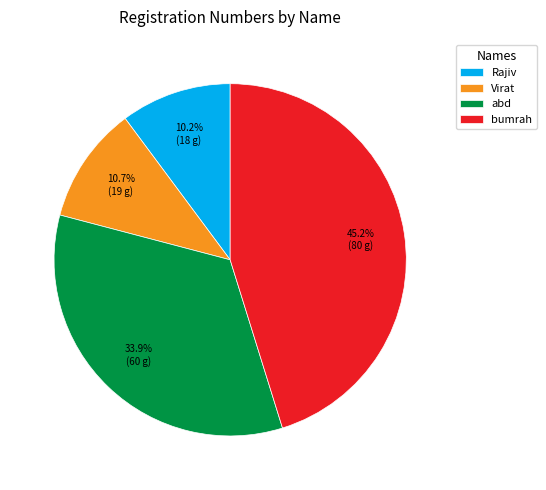

To the nearest percent, what is the difference between the Virat and bumrah slice percentages?

34%